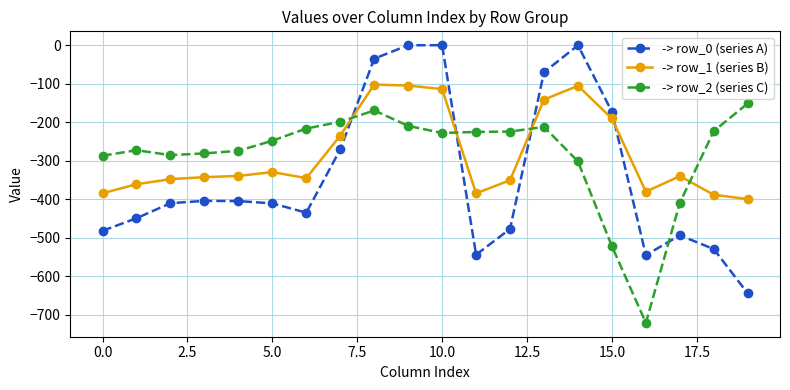

What is the smallest value displayed?

-721.2